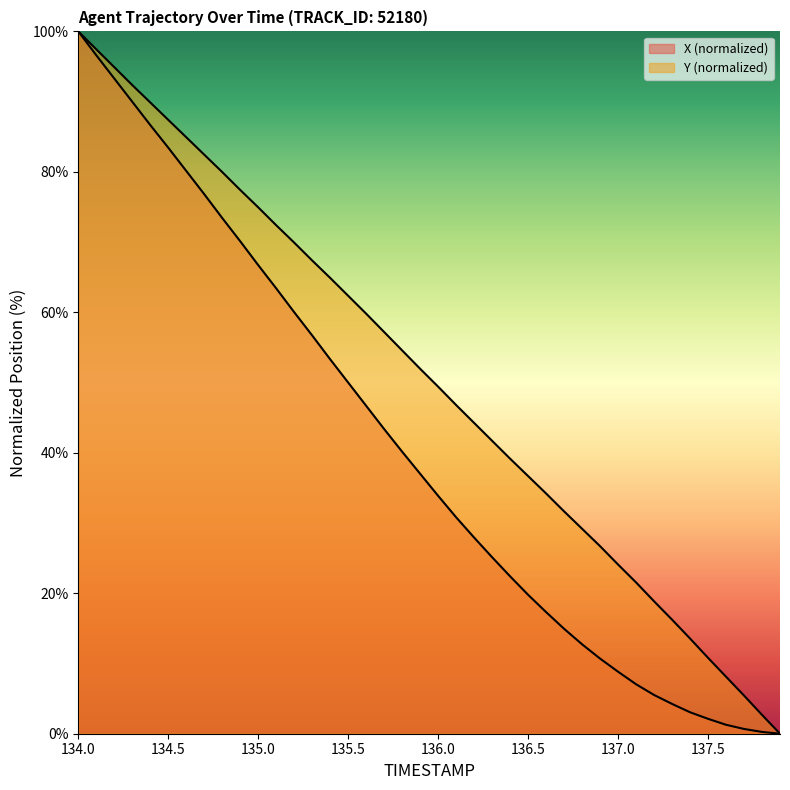

Where is X nearest to the value 50?

135.5